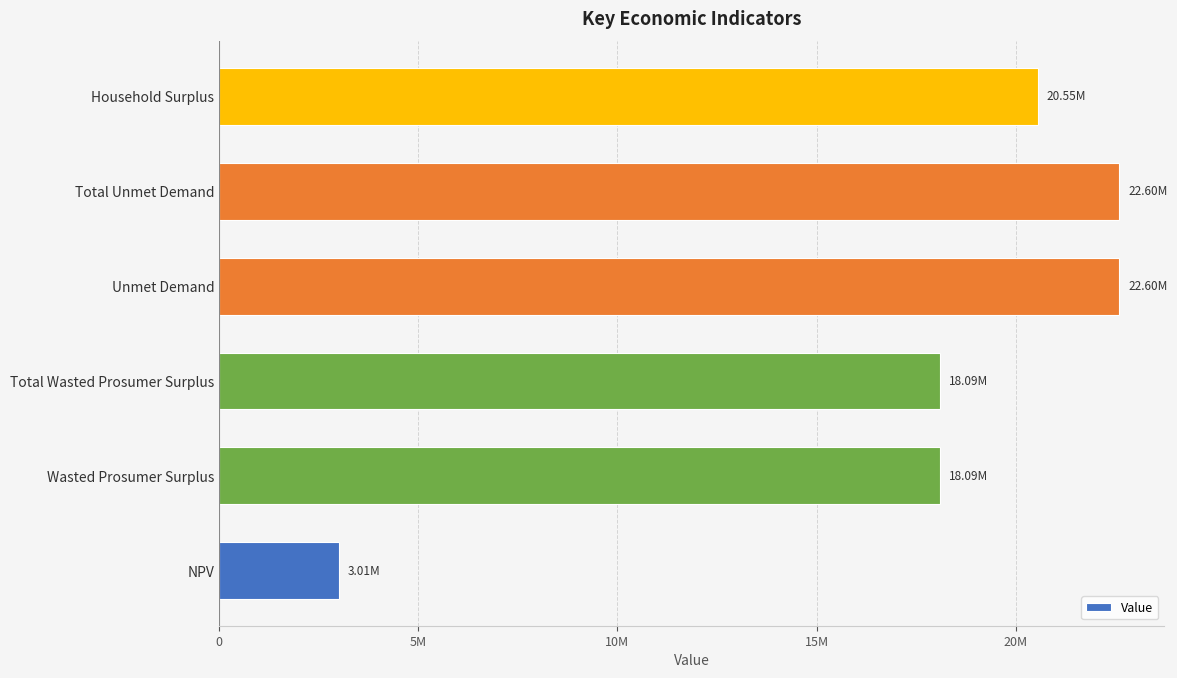

Does the chart contain any negative values?

No